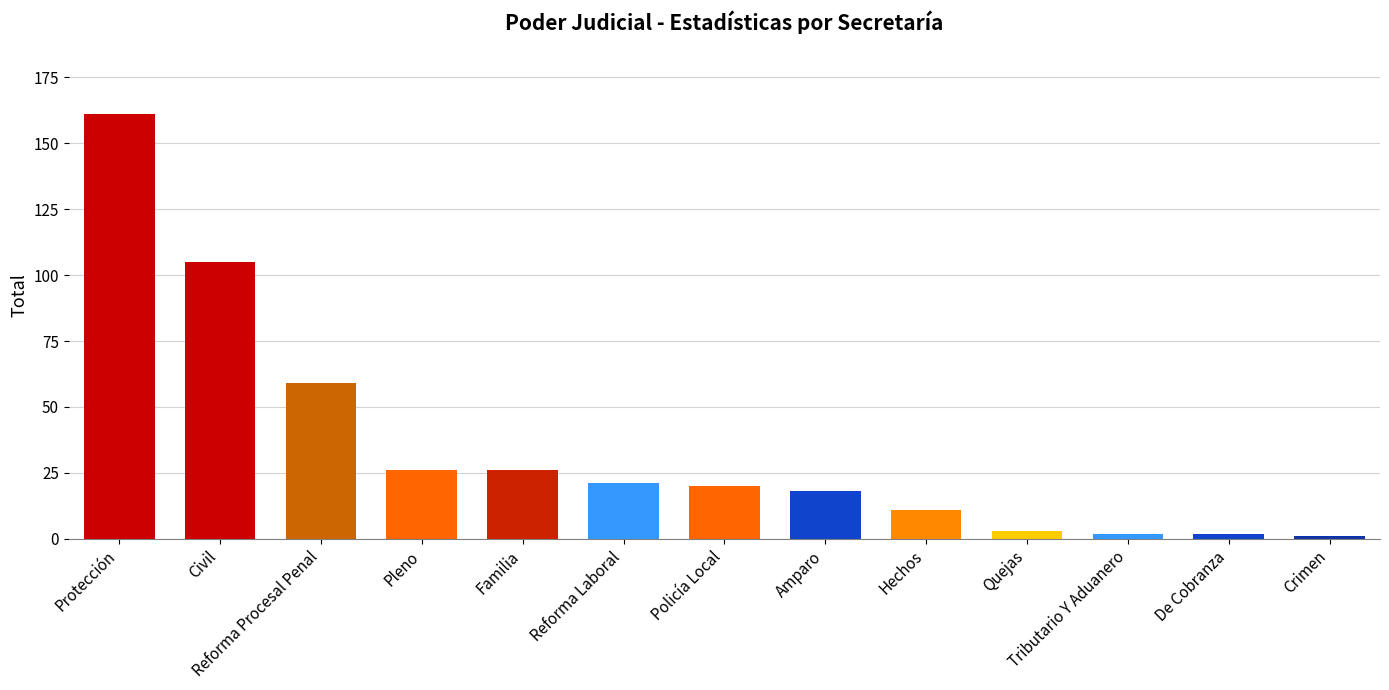

Reading left to right, extract all data points from this chart.

161	105	59	26	26	21	20	18	11	3	2	2	1